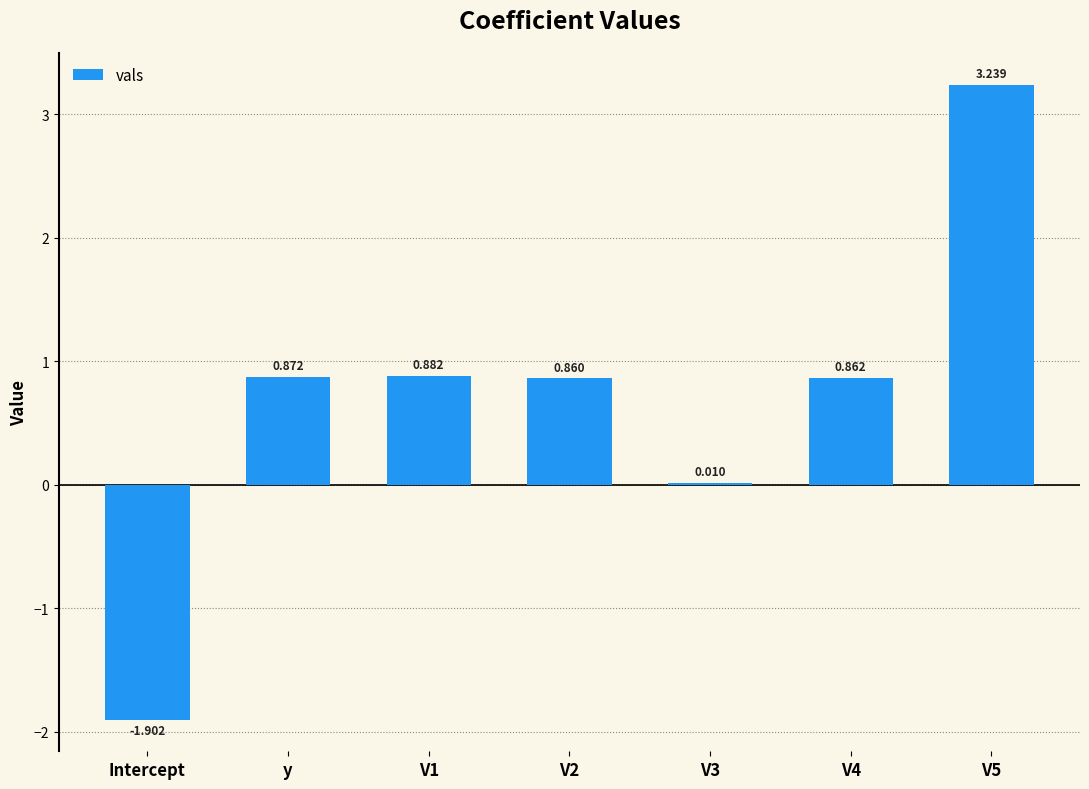

How many positive values are there?

6